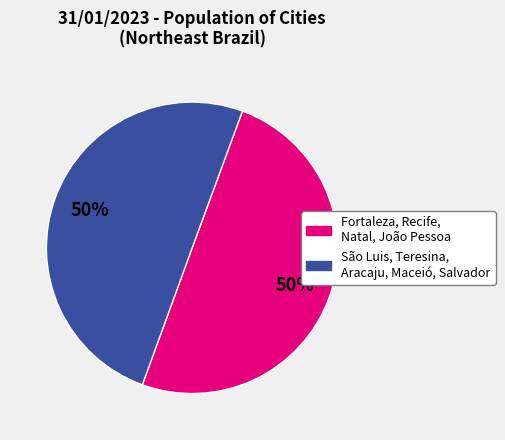

To the nearest percent, what is the average slice percentage?

50%